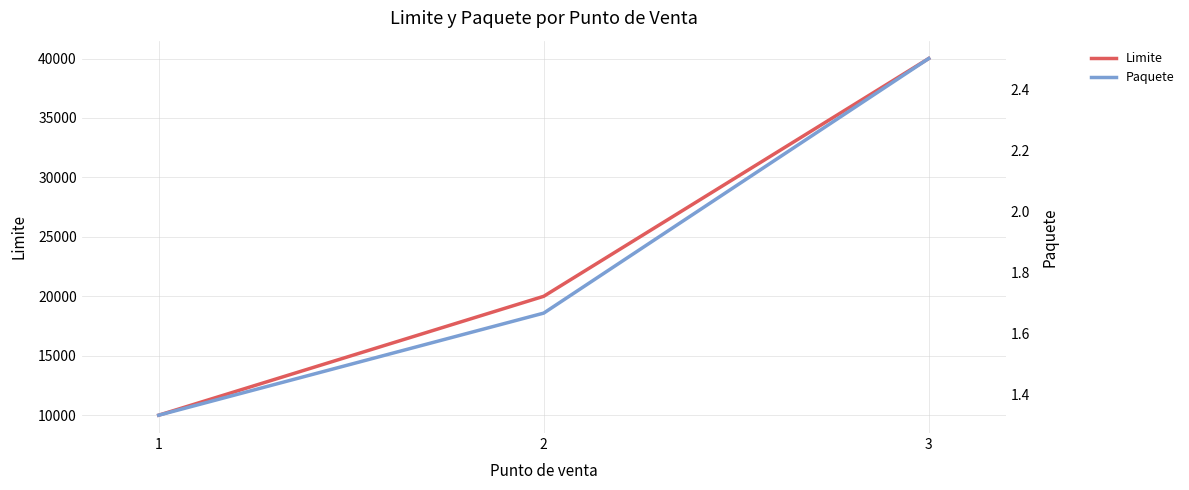

The value of Limite at 2 is 20000.0. True or false?

True